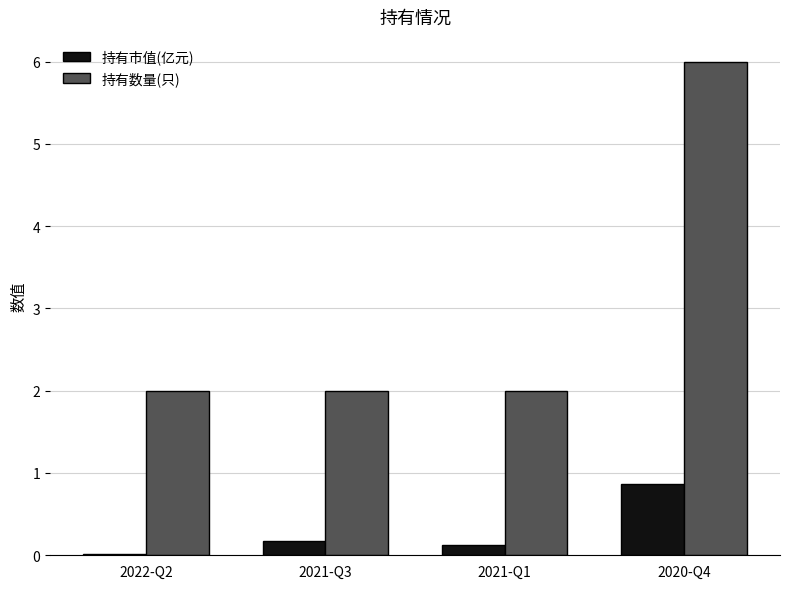

Are the bars horizontal?

No